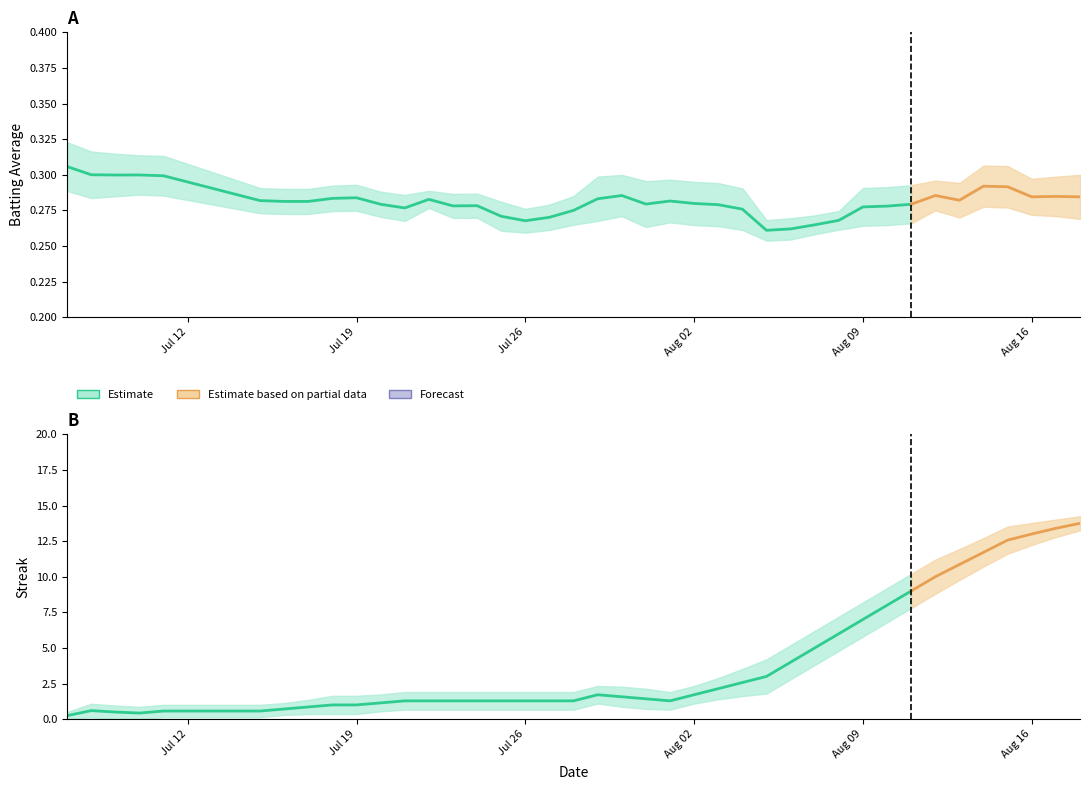

Between 7 and 37, which series saw the biggest shift?

Streak